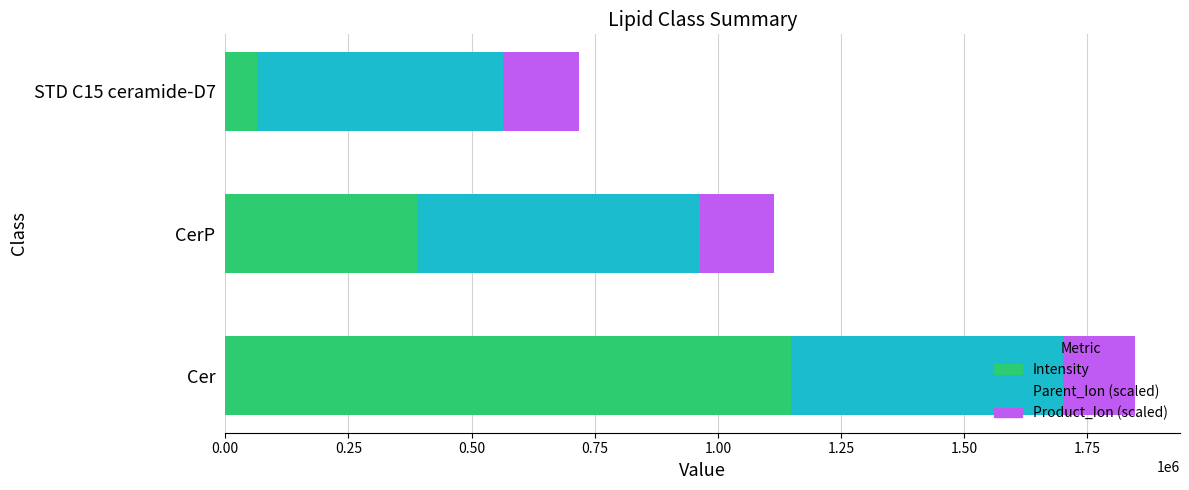

At which label does Intensity reach its minimum?

STD C15 ceramide-D7